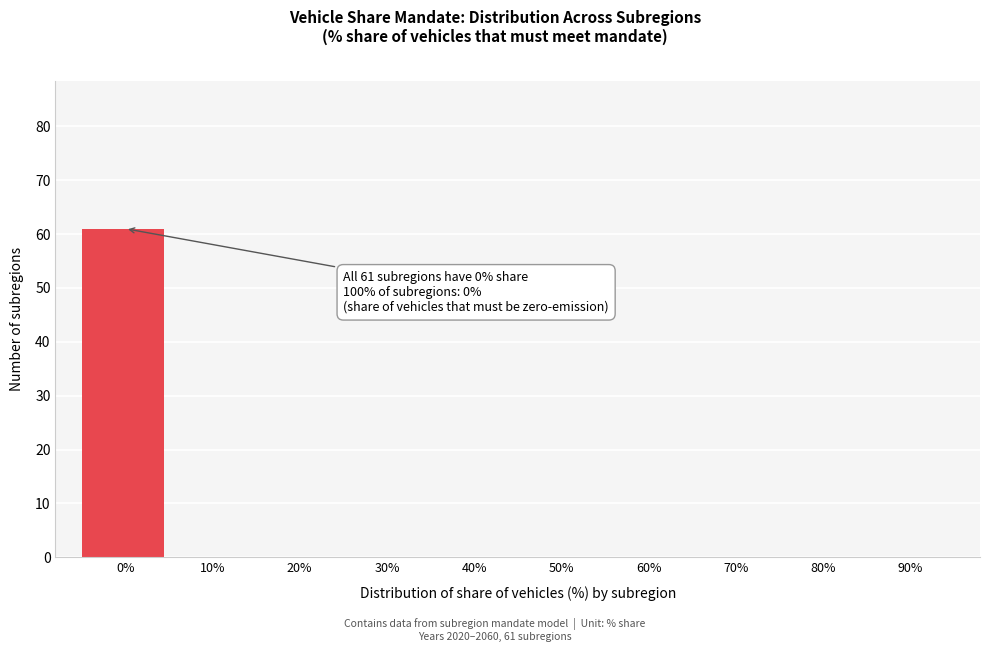

Reading right to left, transcribe all the data shown in this chart.

90%=0	80%=0	70%=0	60%=0	50%=0	40%=0	30%=0	20%=0	10%=0	0%=61